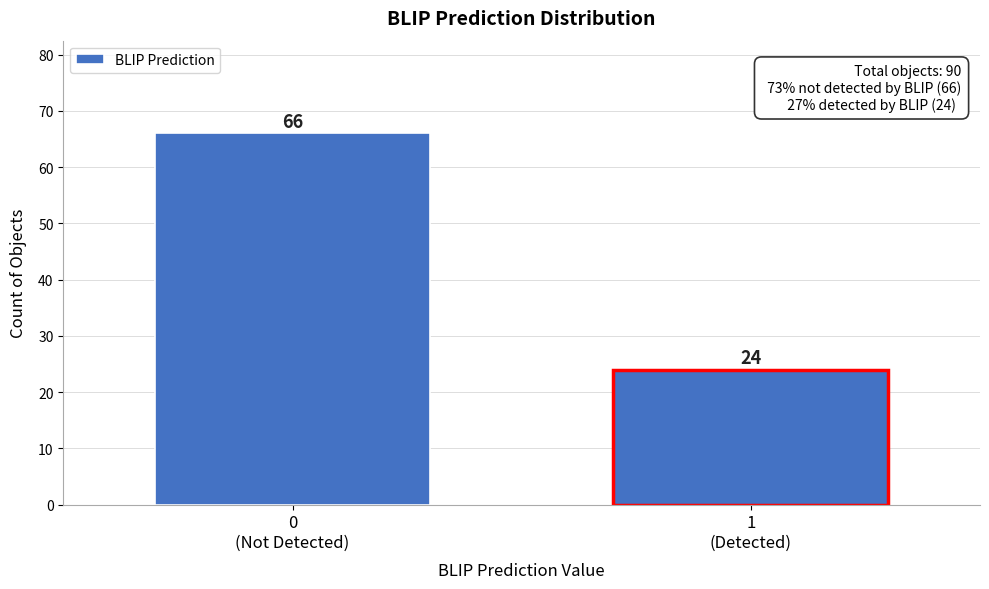

Reading left to right, what are all the values shown in this chart?

66	24